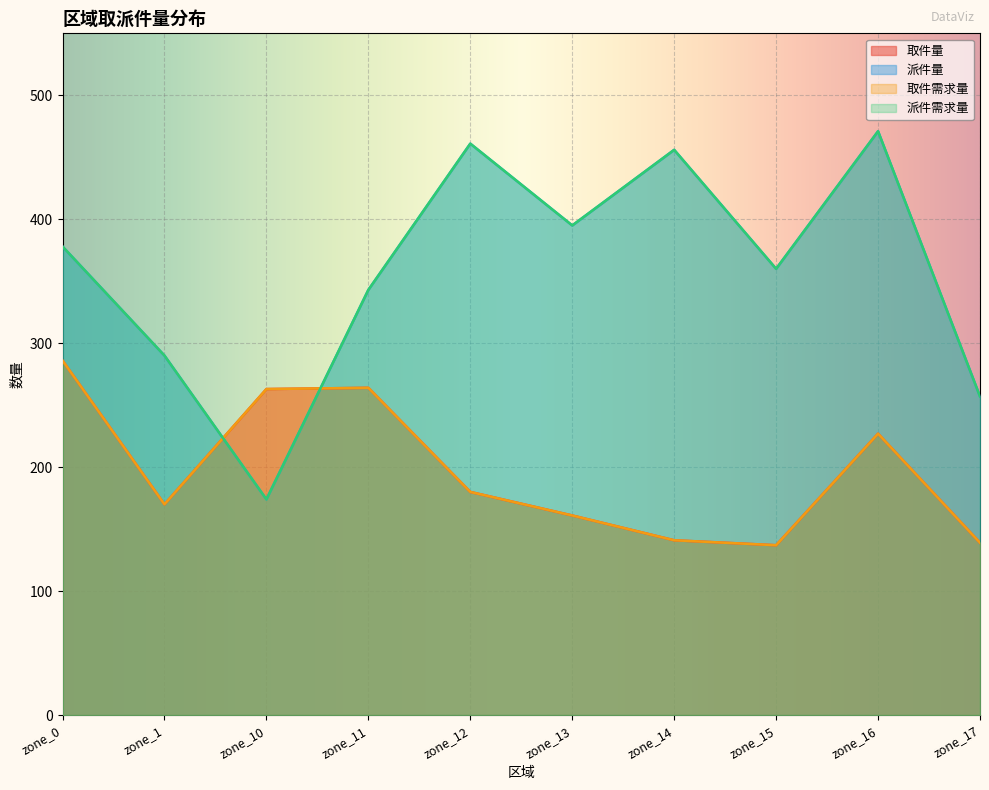

Between zone_13 and zone_15, which series saw the biggest shift?

派件量